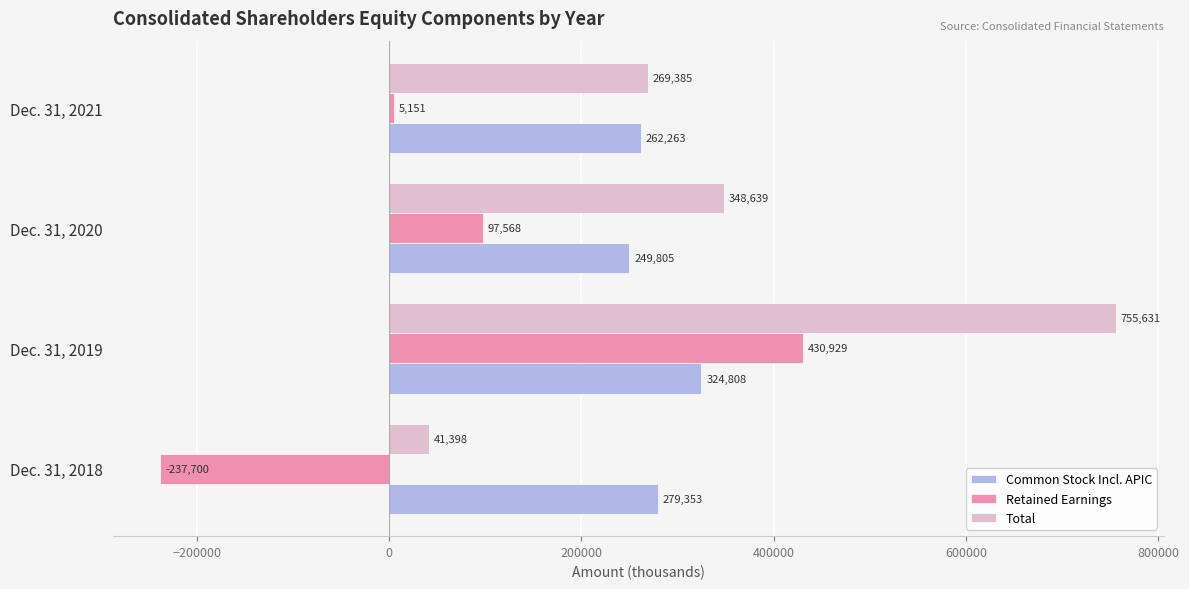

The Common Stock Incl. APIC series shows 249805 at Dec. 31, 2020. True or false?

True